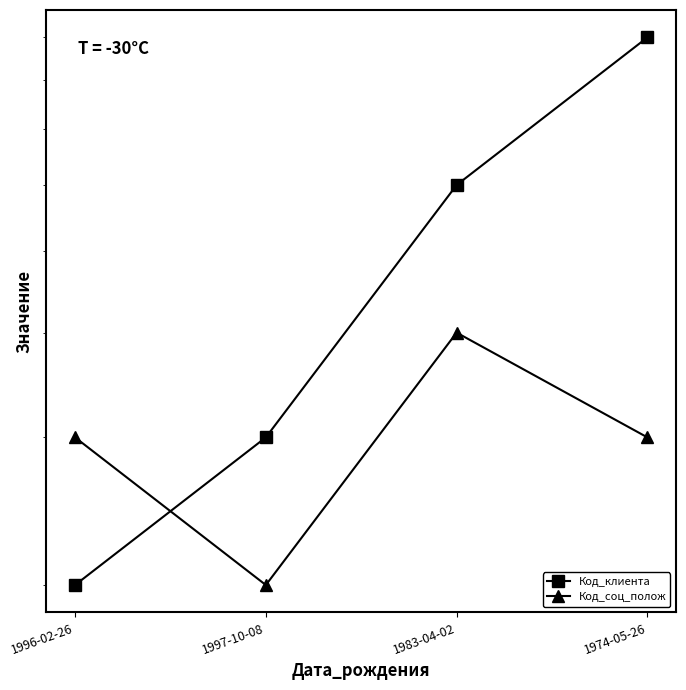

Where is Код_соц_полож nearest to the value 3?

1996-02-26